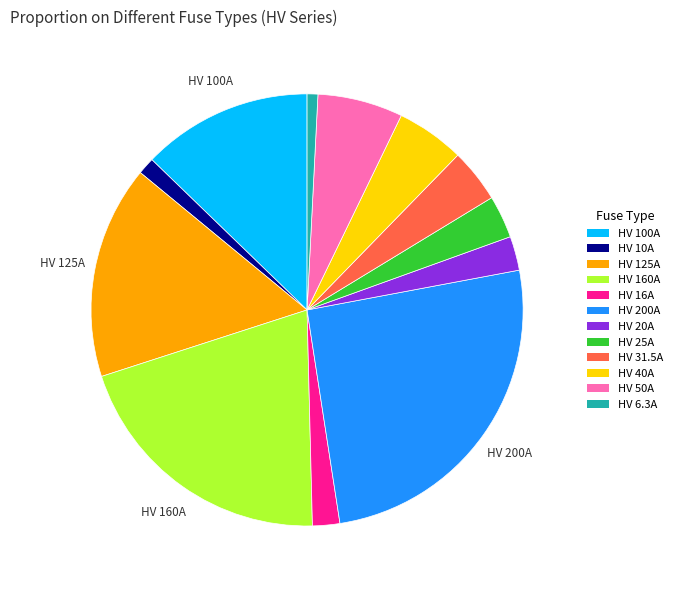

Between HV 50A and HV 125A, which is larger?

HV 125A